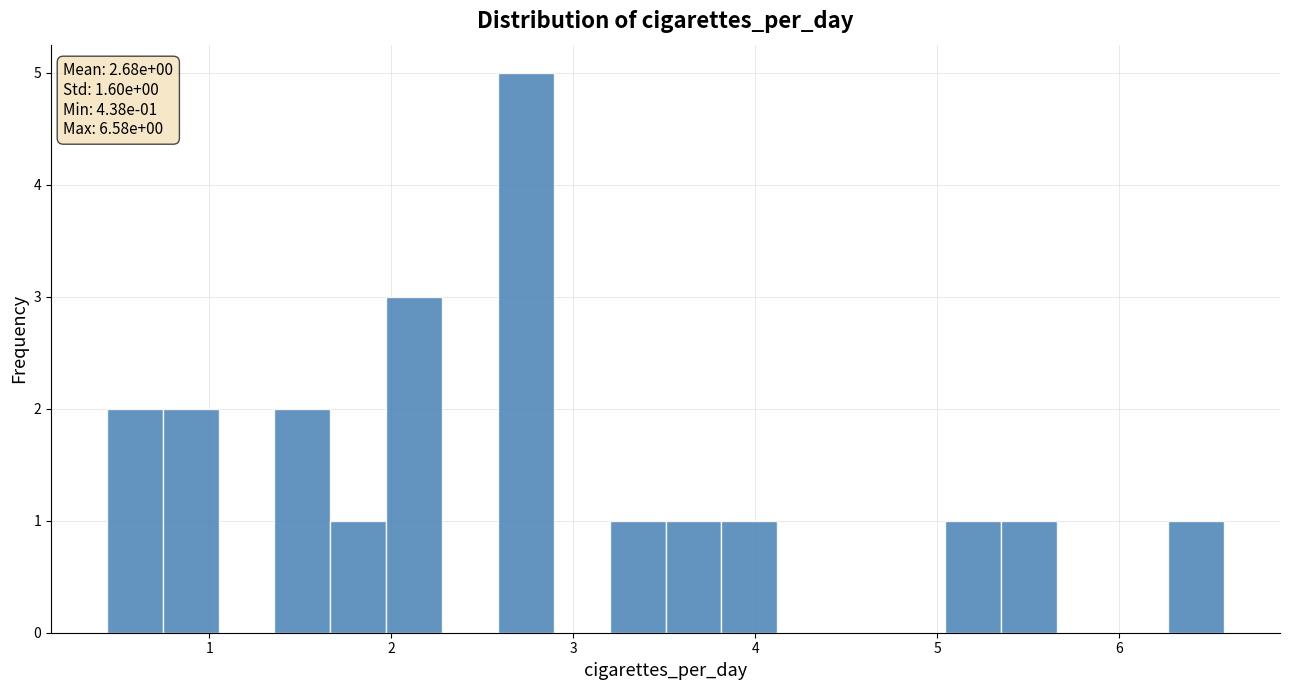

Read against the x-axis, roughly where is the centre of the tallest bar?

2.7